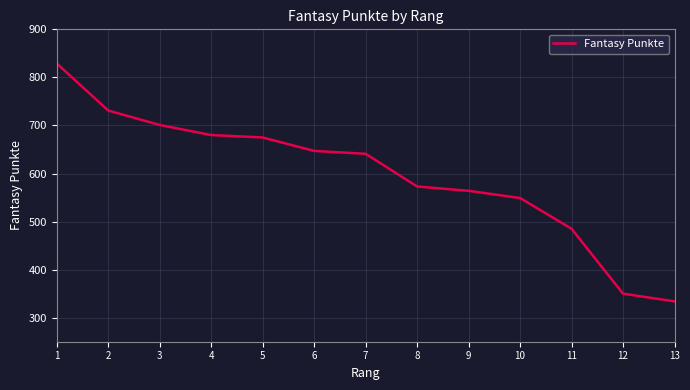

Reading left to right, extract all data points from this chart.

1=829	2=731	3=701	4=680	5=675	6=647	7=641	8=573	9=564	10=549	11=485	12=350	13=334